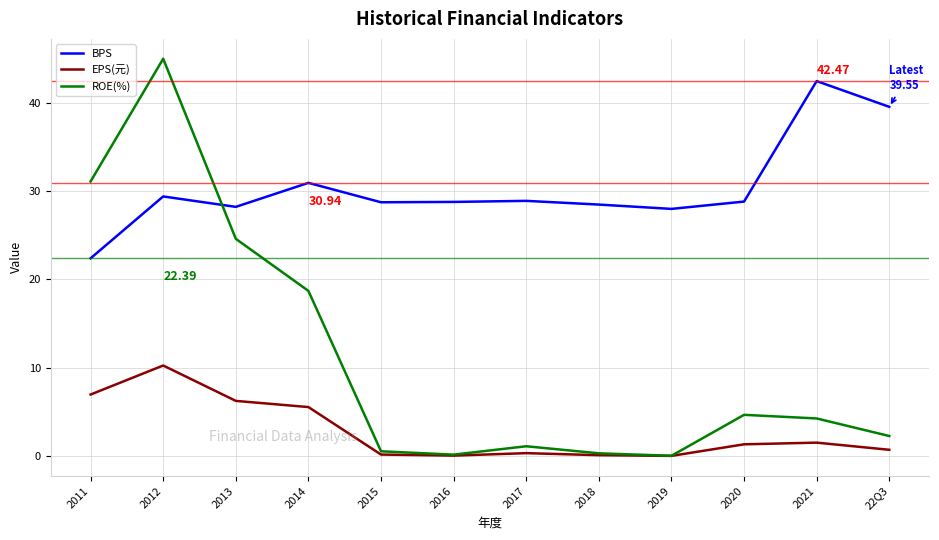

What is the difference between the highest and lowest values at 2019?

28.0